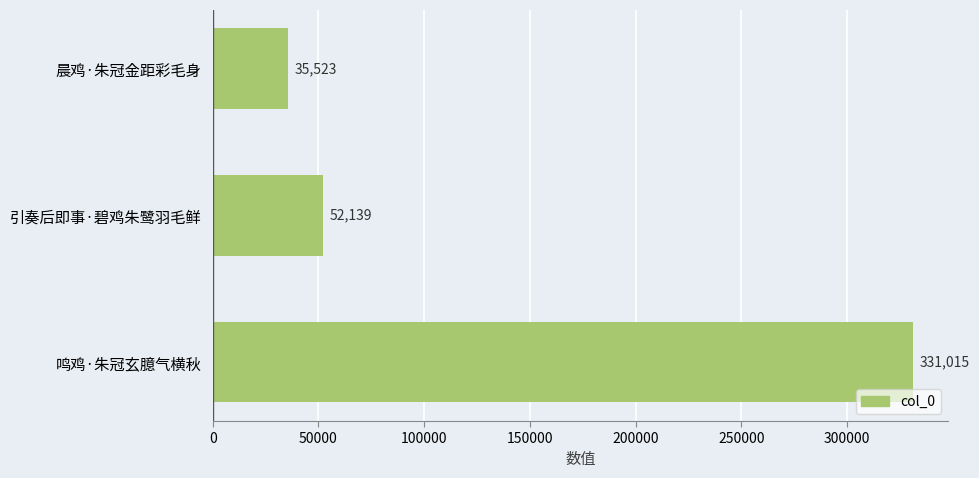

Count the number of data series in this chart.

1